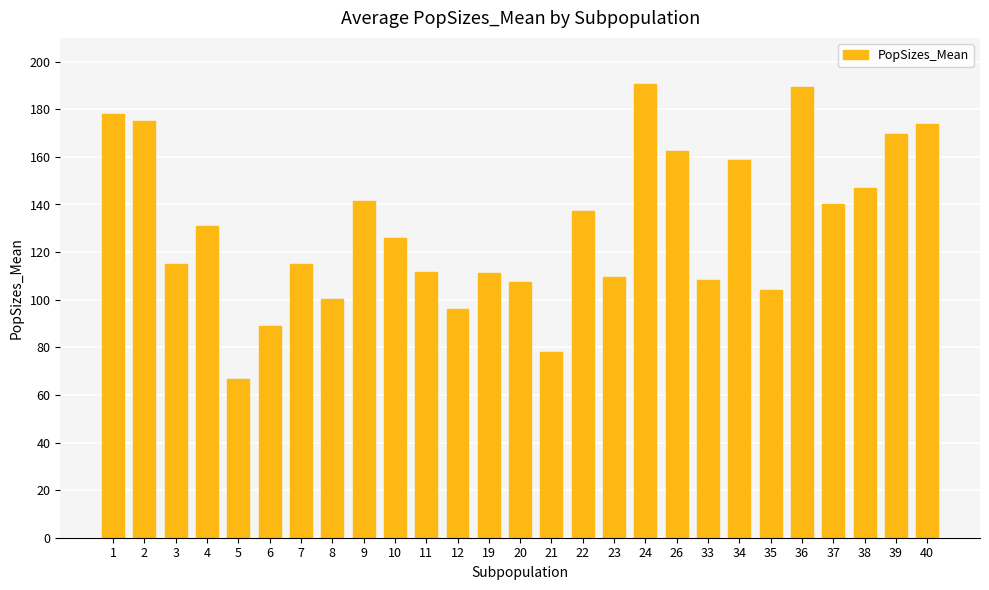

Read the value at 3.

114.9